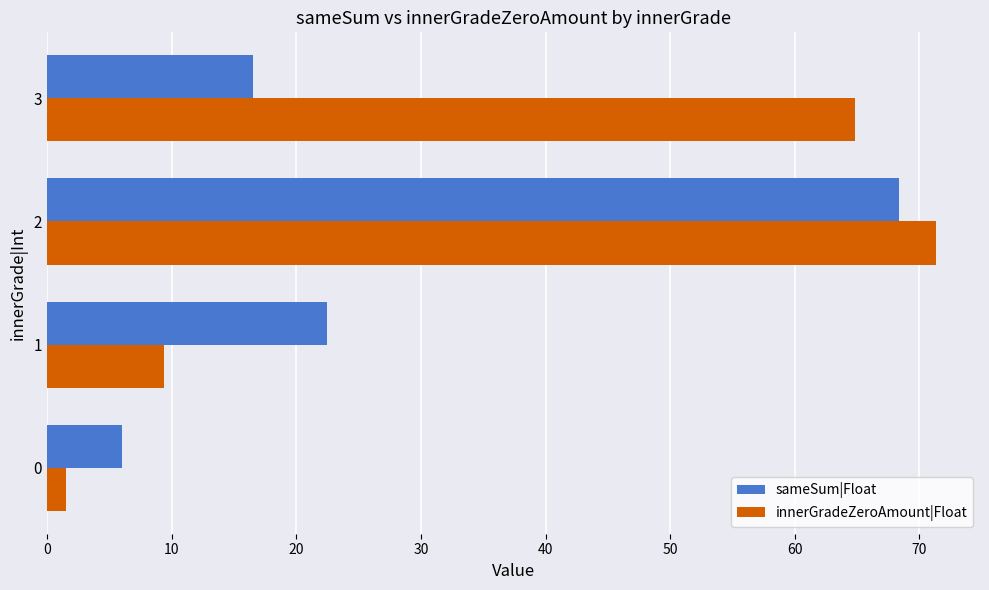

What is the difference between the sameSum|Float values at 3 and 2?

51.8